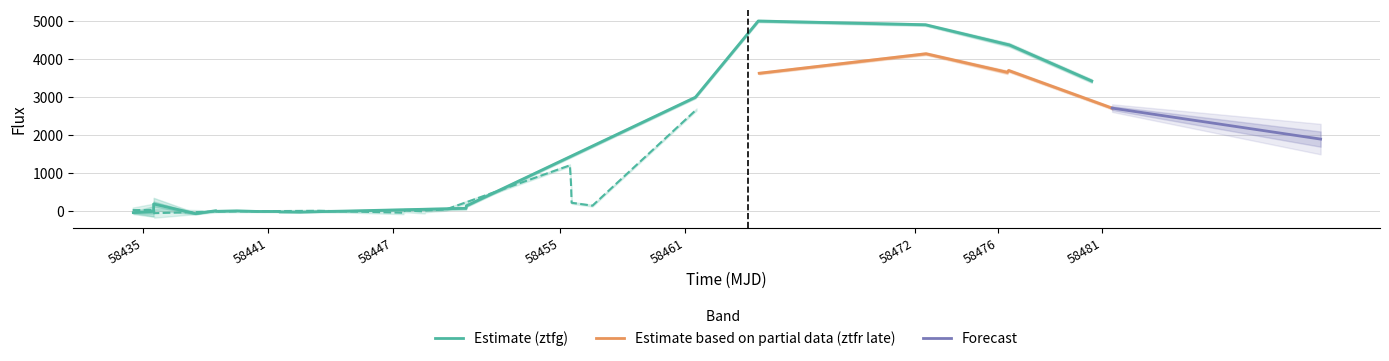

How many values in the ztfg_flux series exceed 36?

20